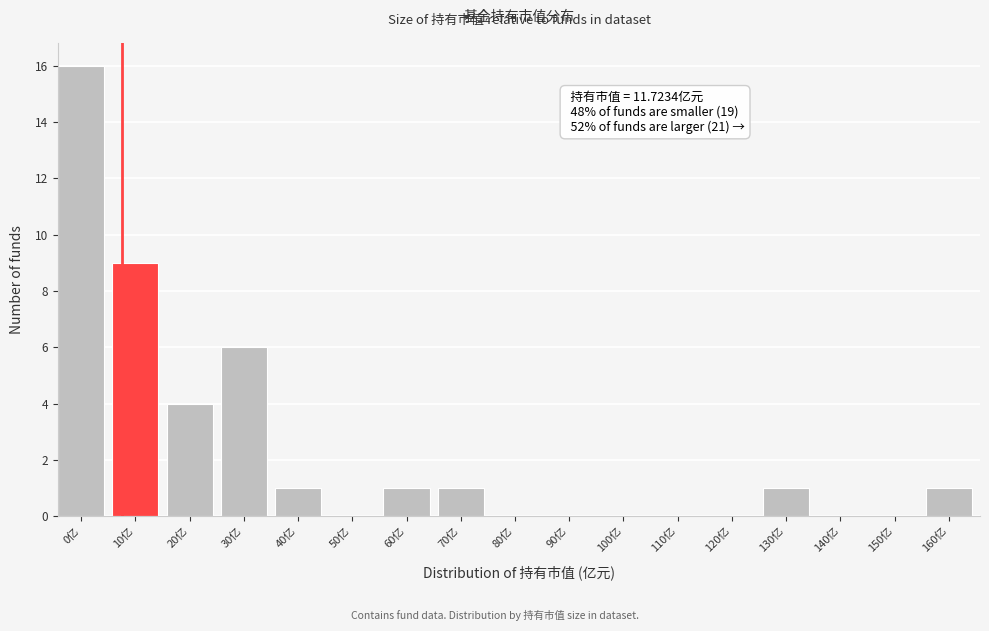

Reading right to left, extract all data points from this chart.

160亿=1	150亿=0	140亿=0	130亿=1	120亿=0	110亿=0	100亿=0	90亿=0	80亿=0	70亿=1	60亿=1	50亿=0	40亿=1	30亿=6	20亿=4	10亿=9	0亿=16